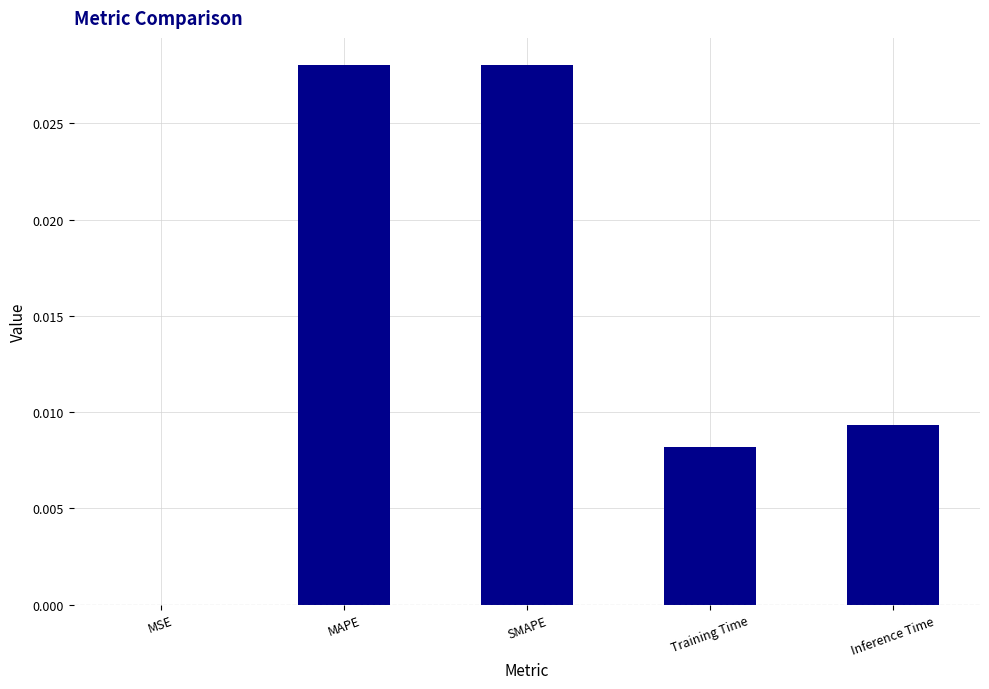

The chart shows a value of 0.0 at MSE. True or false?

True